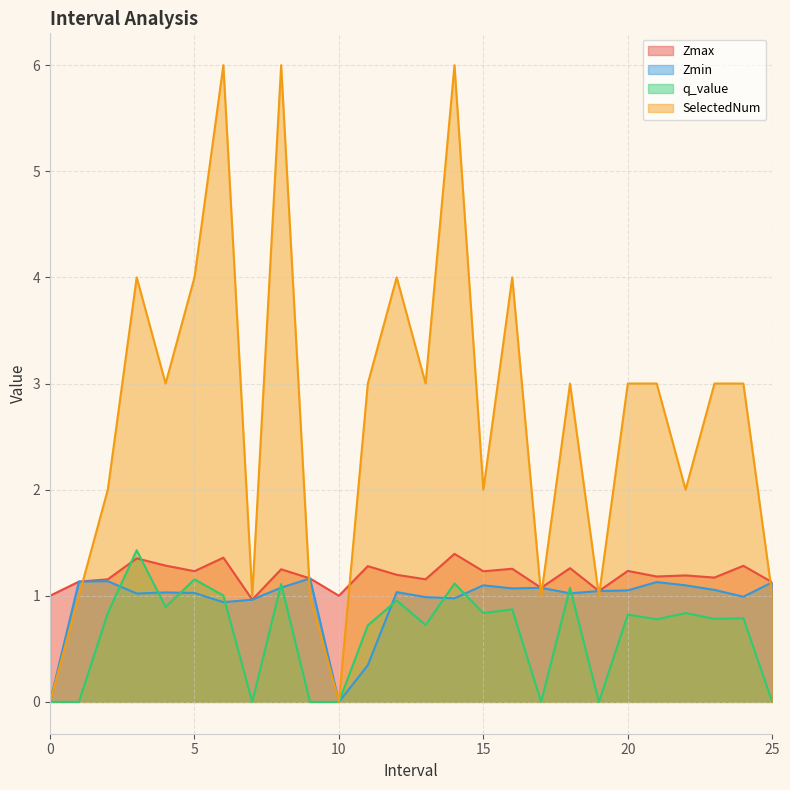

How many SelectedNum values are between 1 and 4?

21